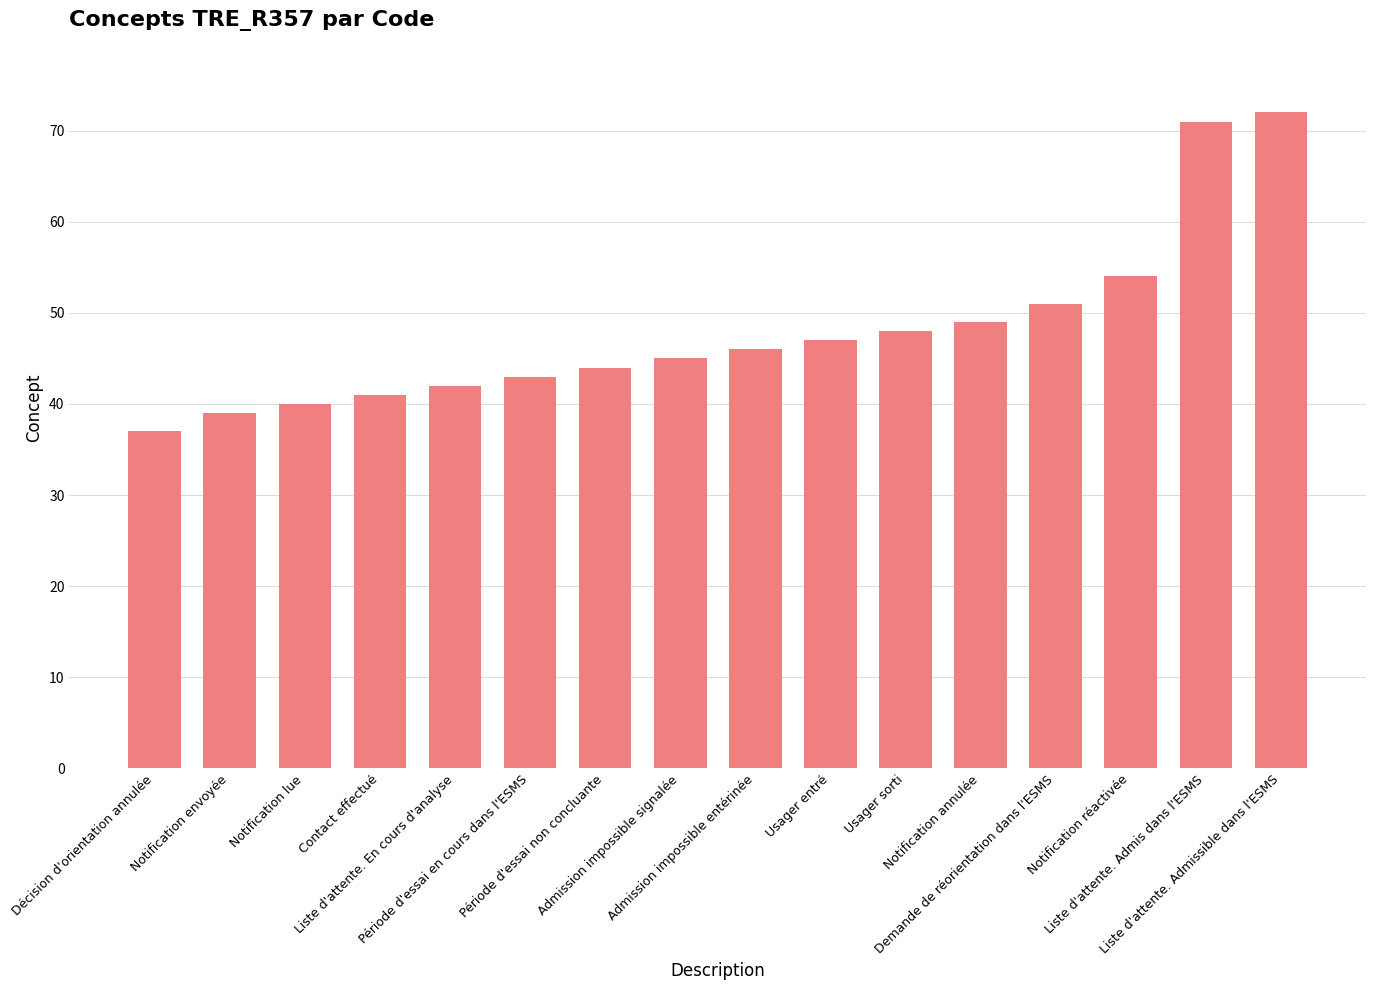

List the labels in order of value, largest first.

Liste d'attente. Admissible dans l'ESMS, Liste d'attente. Admis dans l'ESMS, Notification réactivée, Demande de réorientation dans l'ESMS, Notification annulée, Usager sorti, Usager entré, Admission impossible entérinée, Admission impossible signalée, Période d'essai non concluante, Période d'essai en cours dans l'ESMS, Liste d'attente. En cours d'analyse, Contact effectué, Notification lue, Notification envoyée, Décision d'orientation annulée